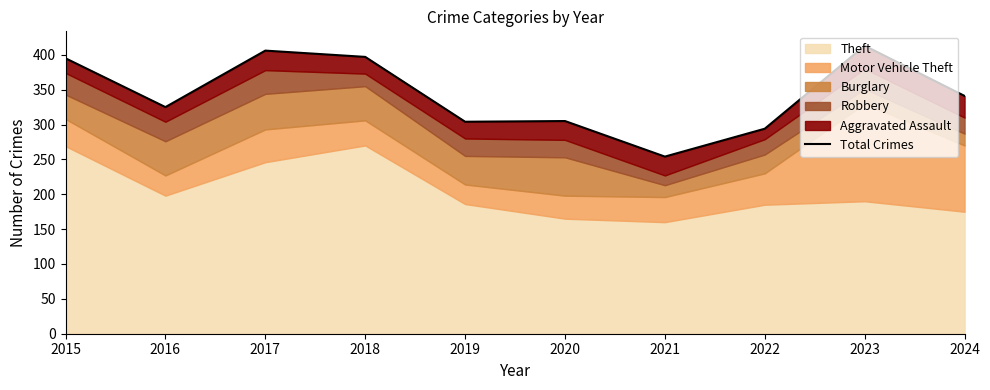

How many categories are shown in the chart?

10